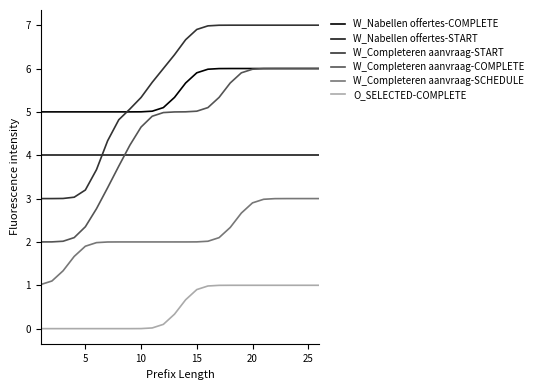

What is the maximum value shown in the chart?

7.0